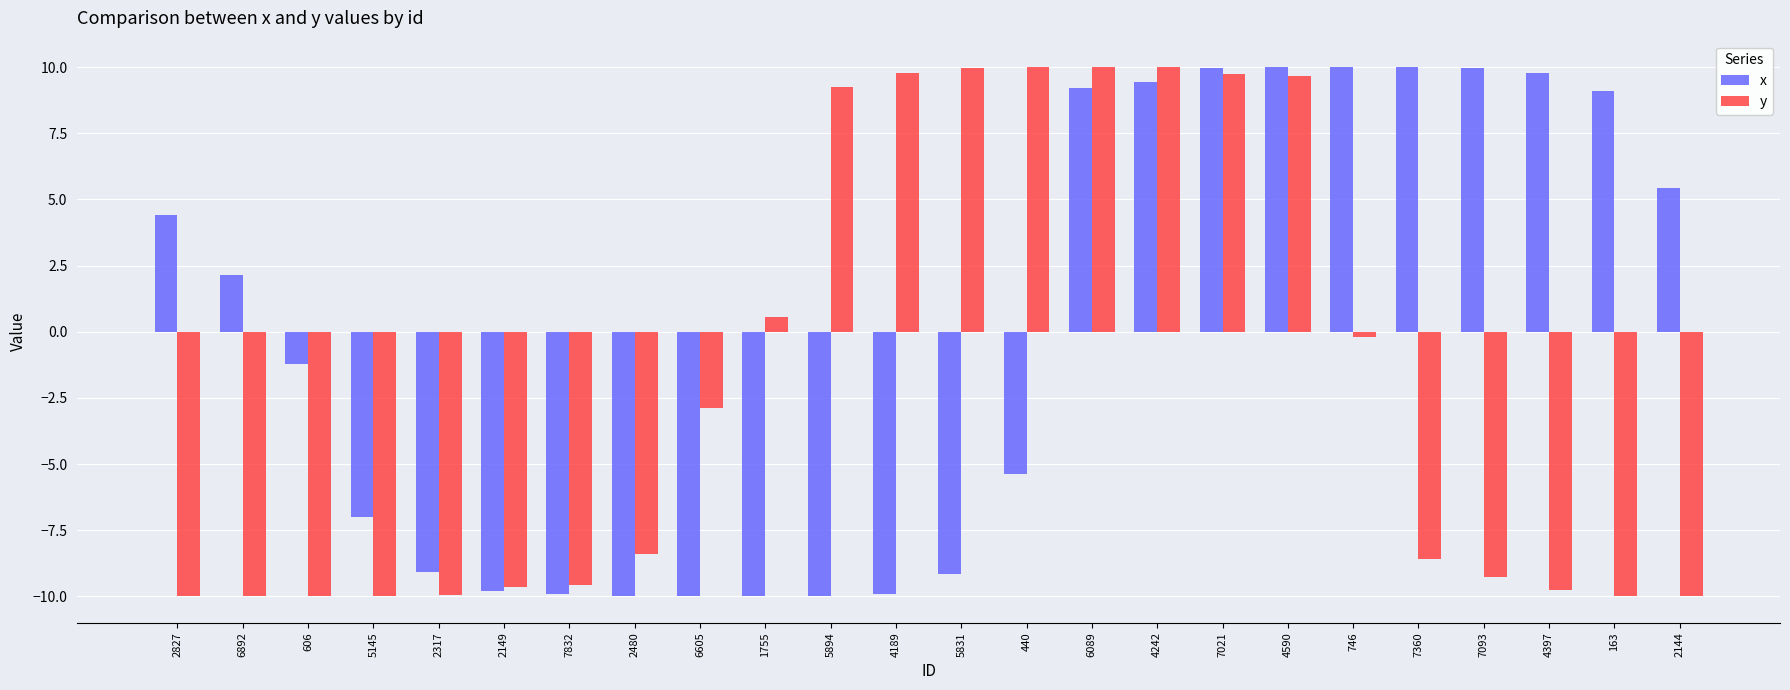

What is the difference between the maximum and minimum values in the x series?

20.0